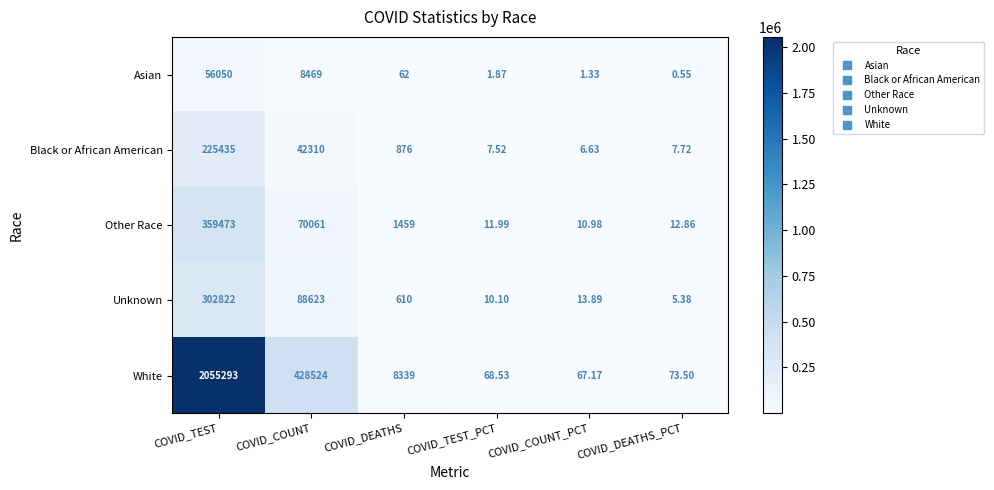

What is the spread (max minus min) of values at COVID_DEATHS?

8277.0